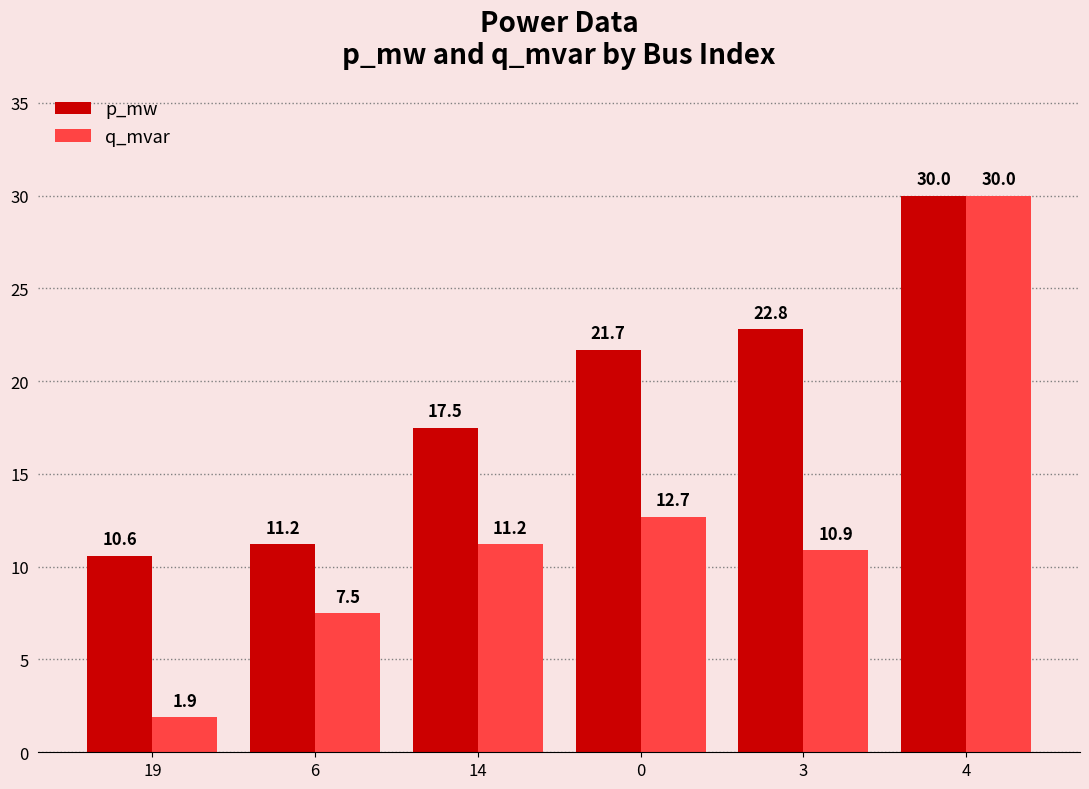

Which series has the widest spread of values?

q_mvar